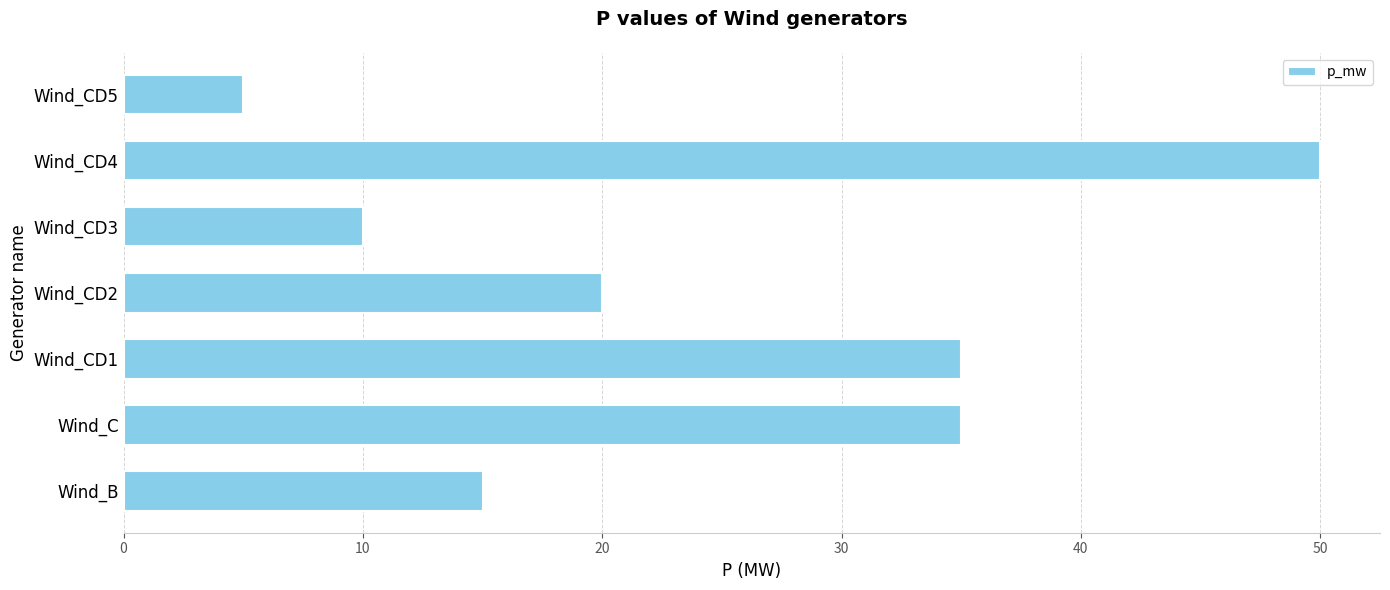

What is the difference between the maximum and second lowest values?

40